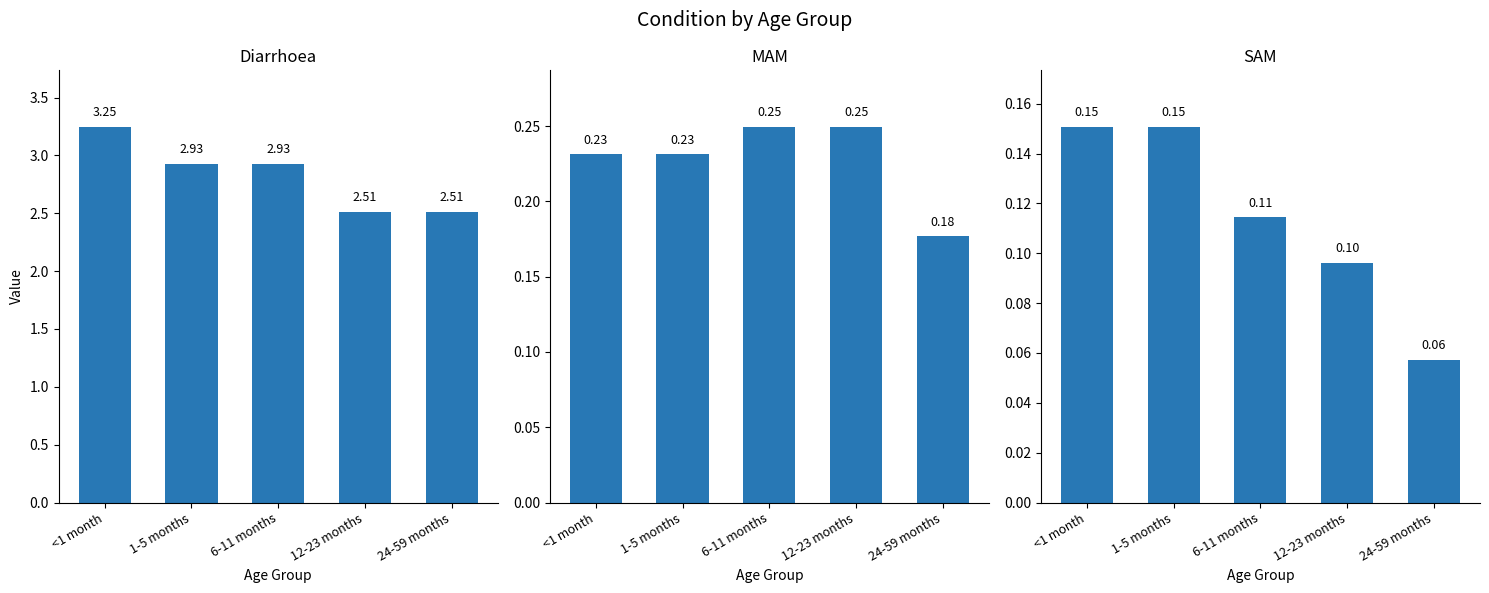

What is the difference between the second highest and second lowest values in the SAM series?

0.1